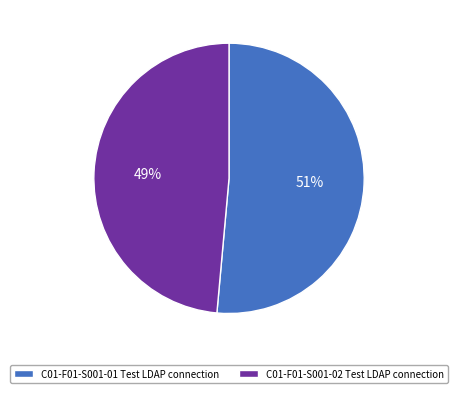

Between C01-F01-S001-02 Test LDAP connection and C01-F01-S001-01 Test LDAP connection, which is larger?

C01-F01-S001-01 Test LDAP connection